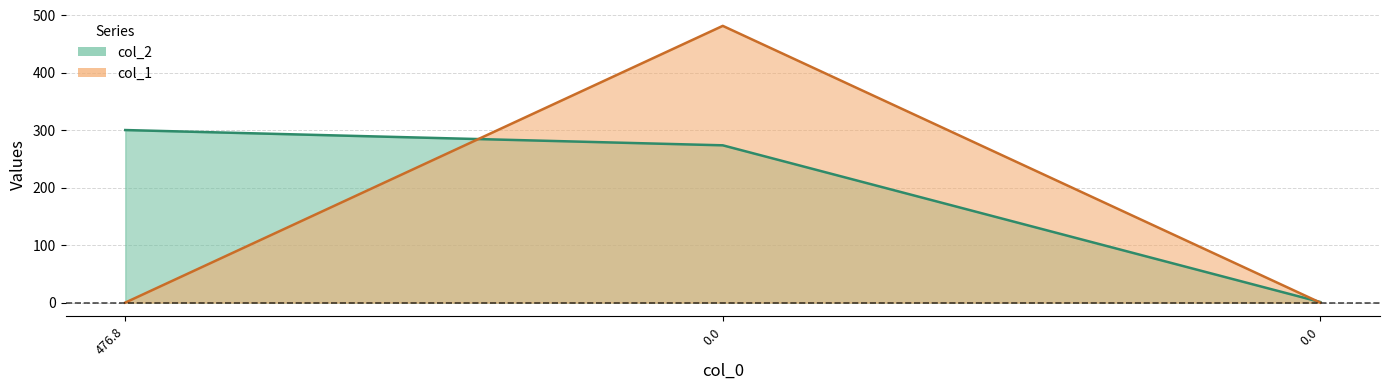

What are all the series names shown in the legend?

col_2, col_1